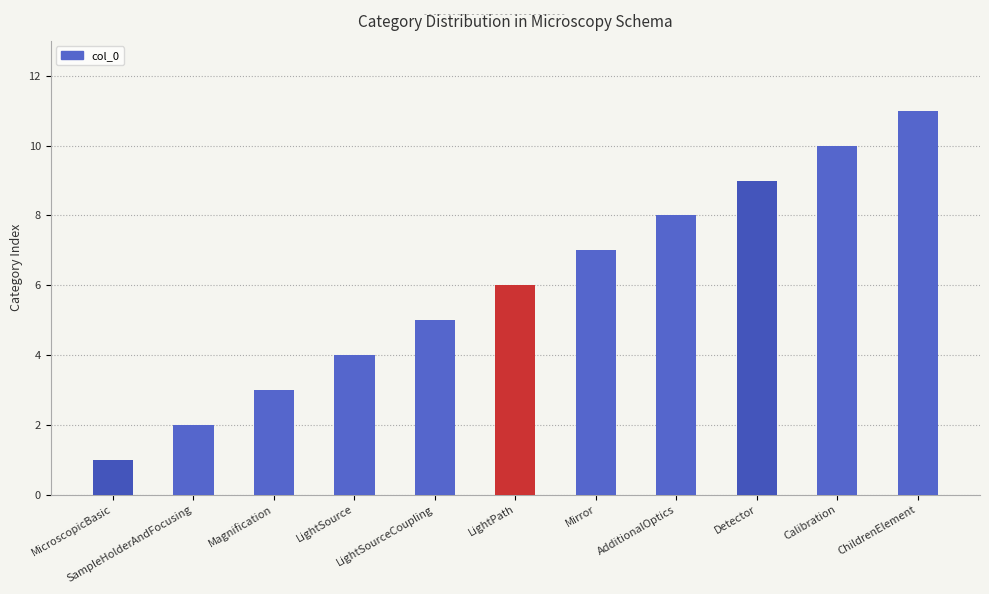

What is the value of the 11th bar from the left?

11